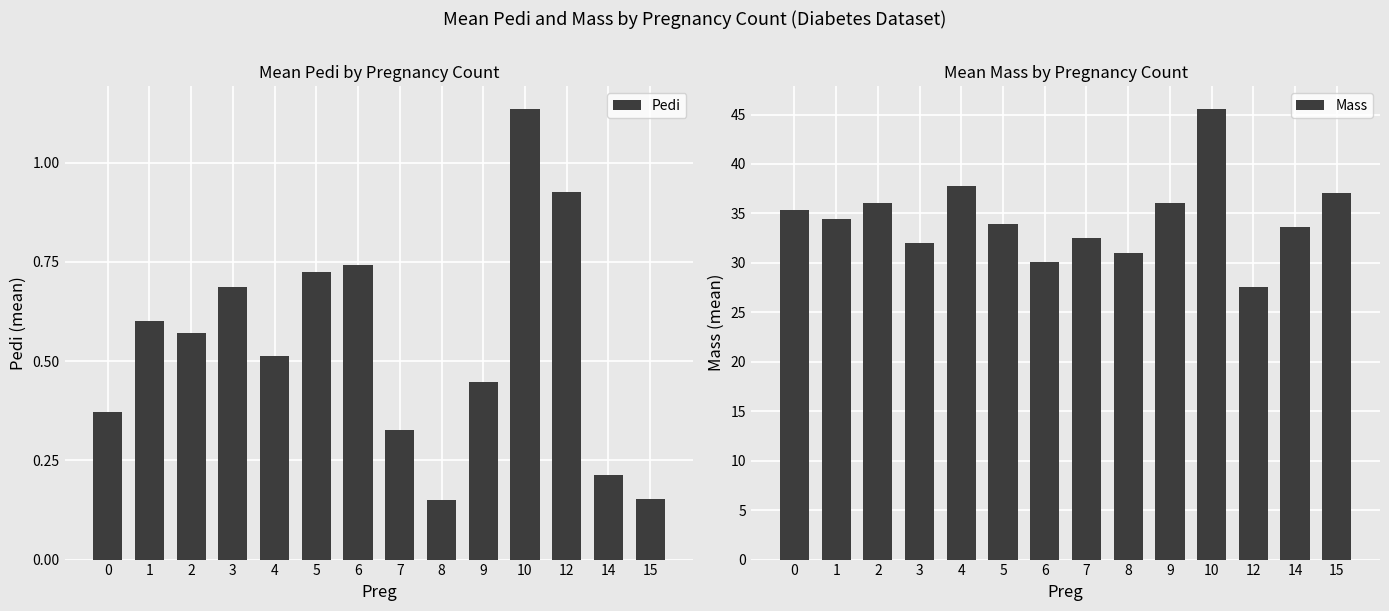

Which series has the widest spread of values?

Mass